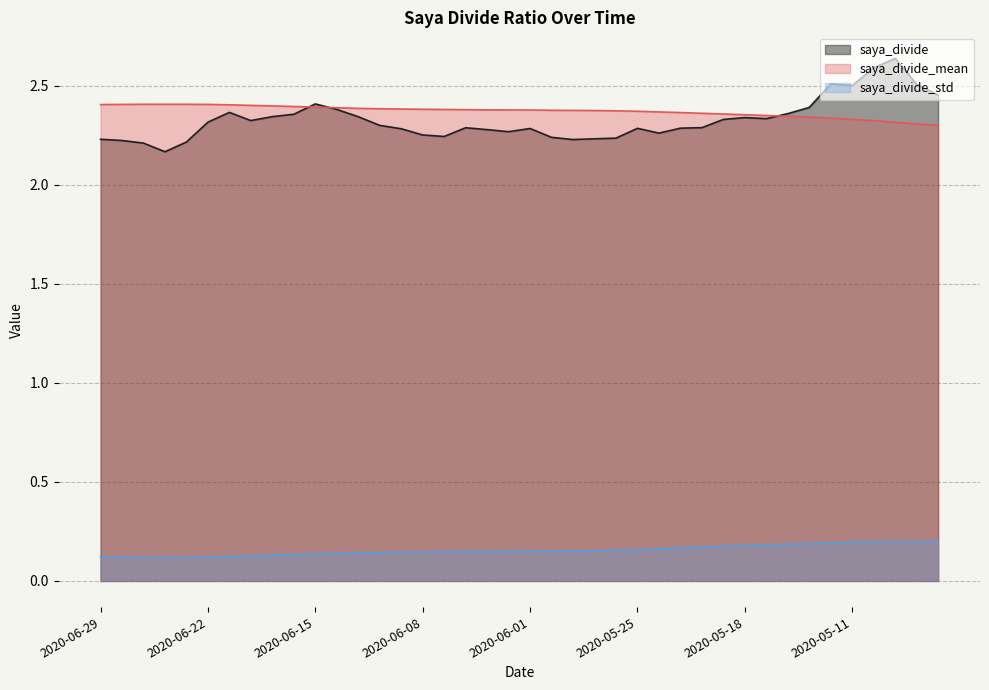

At which category does the chart reach its peak across all series?

2020-05-07